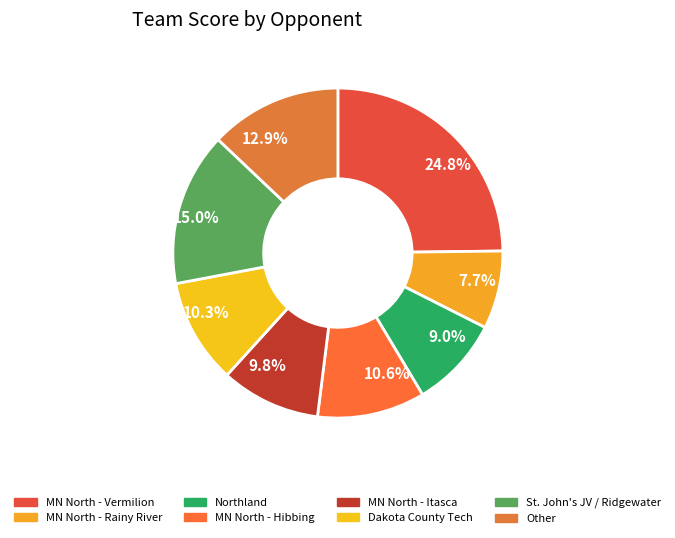

What portion of the pie excludes 7.7%?

92.3%